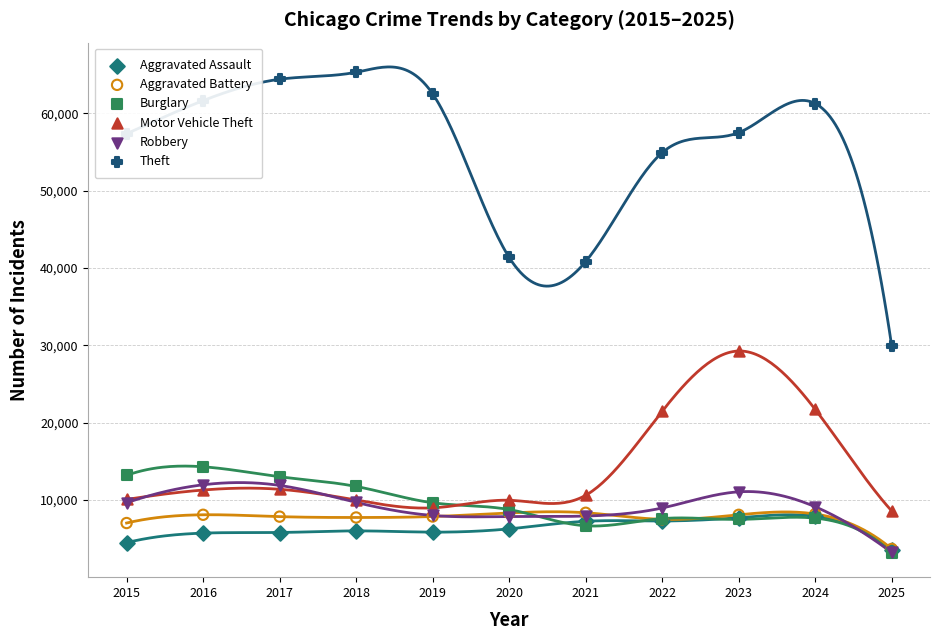

At how many categories does at least one series exceed 47599?

8